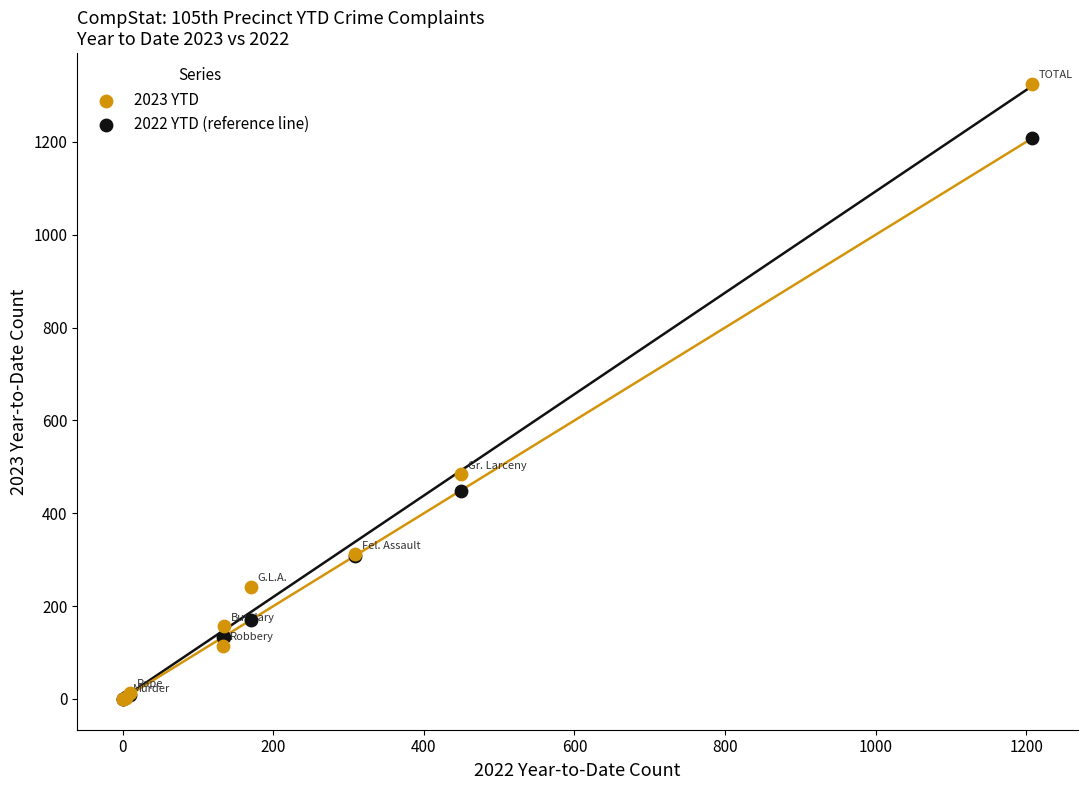

Across all series, what Y value is closest to 662?

484